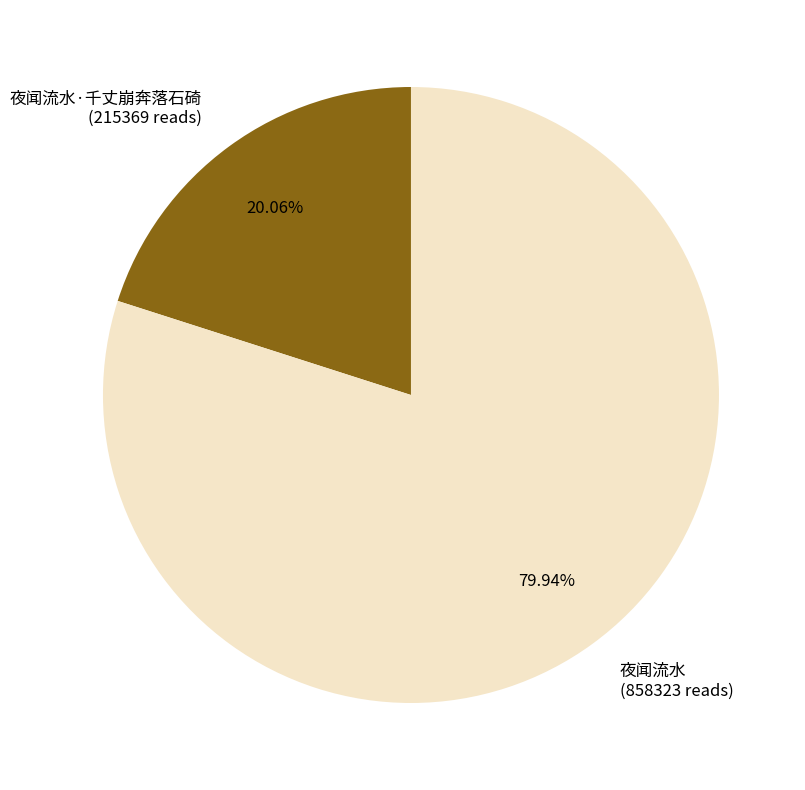

Rank the categories by value from lowest to highest.

夜闻流水·千丈崩奔落石碕 (215369 reads), 夜闻流水 (858323 reads)